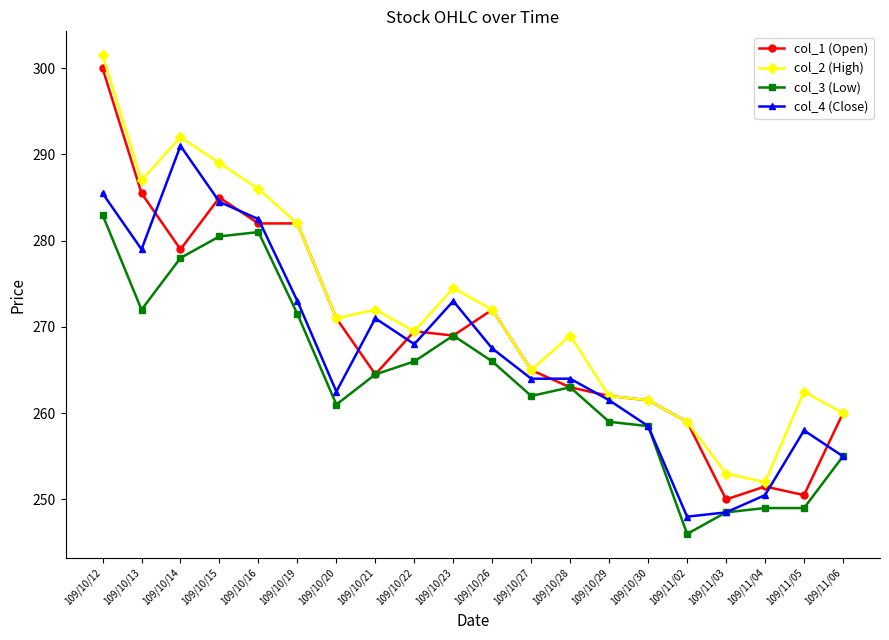

At which category does col_3 (Low) reach its first local valley?

109/10/13